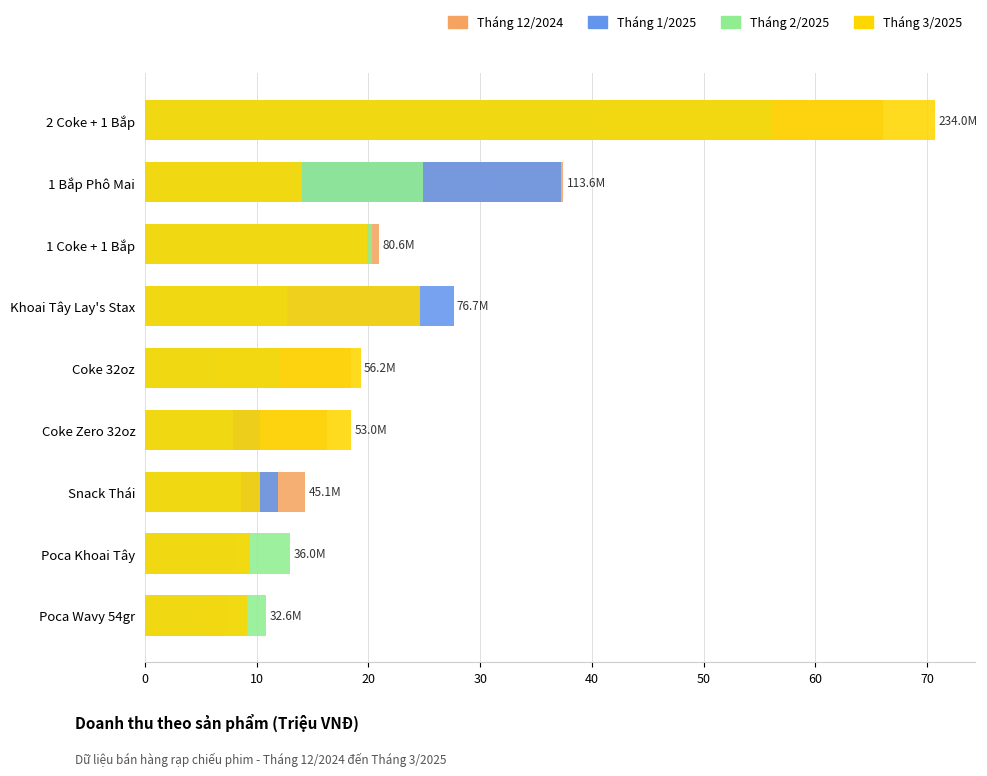

What is the minimum value shown in the chart?

5.2